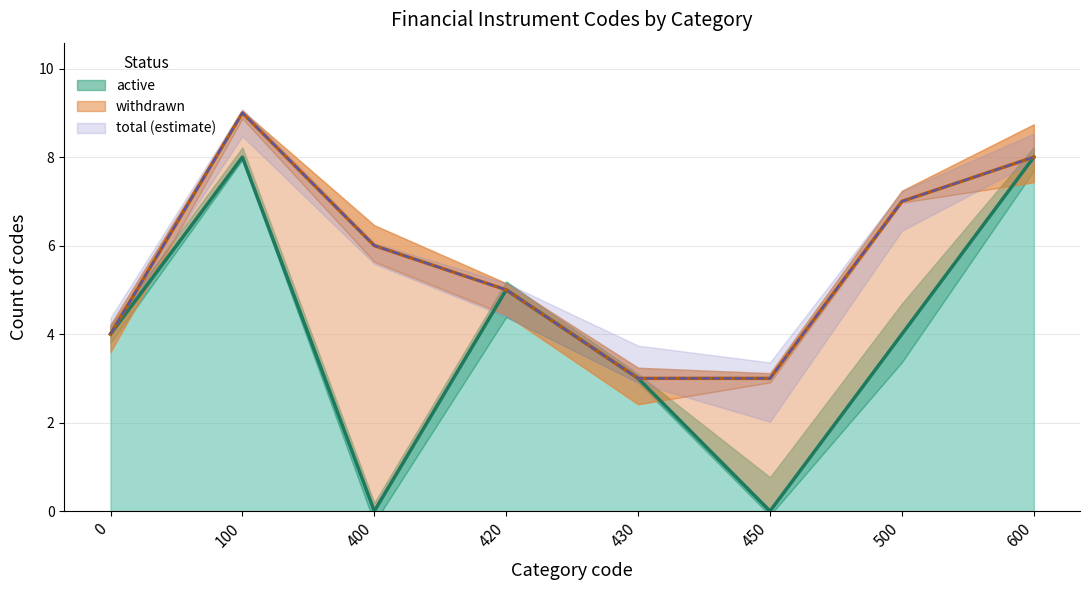

What is the average value?

4